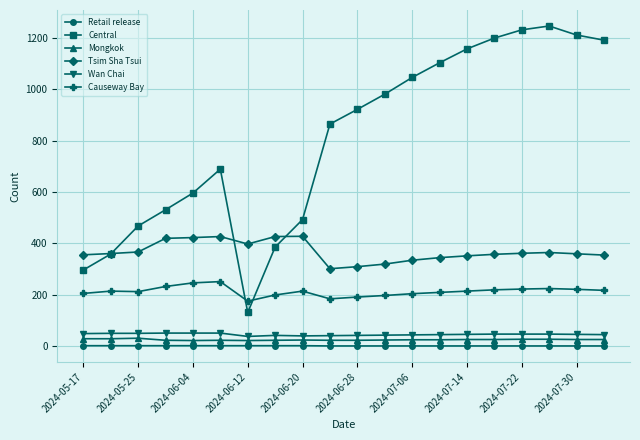

Does the chart have visible grid lines?

Yes